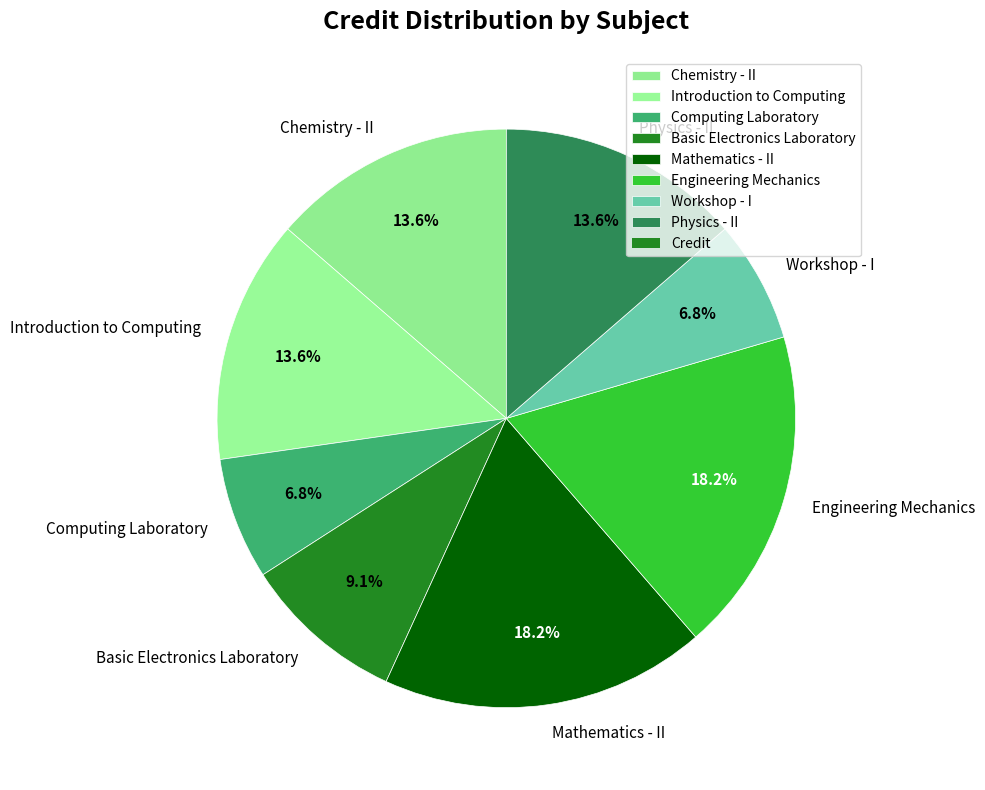

Is there any slice that represents more than half of the pie?

No